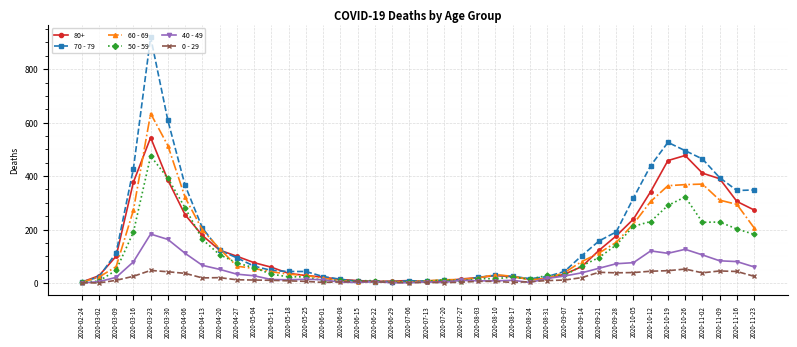

What value does the 50 - 59 series have at 2020-05-11, to the nearest 10?

30